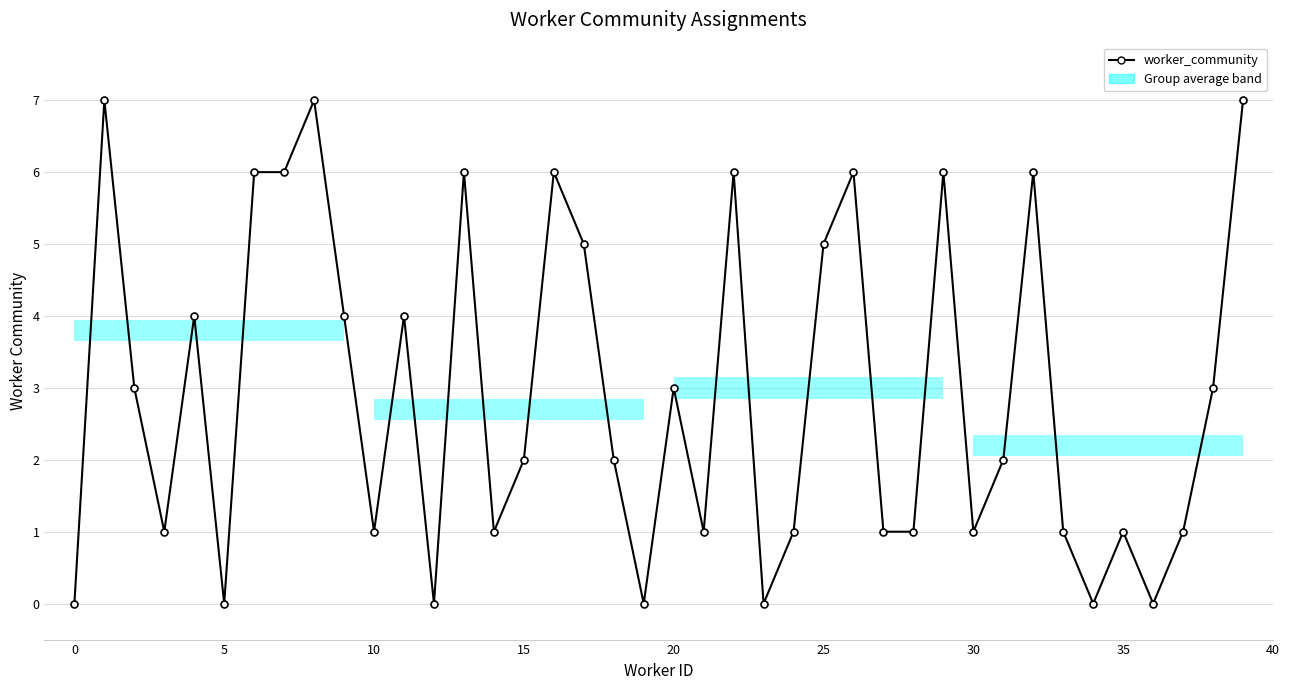

What is the average value?

3